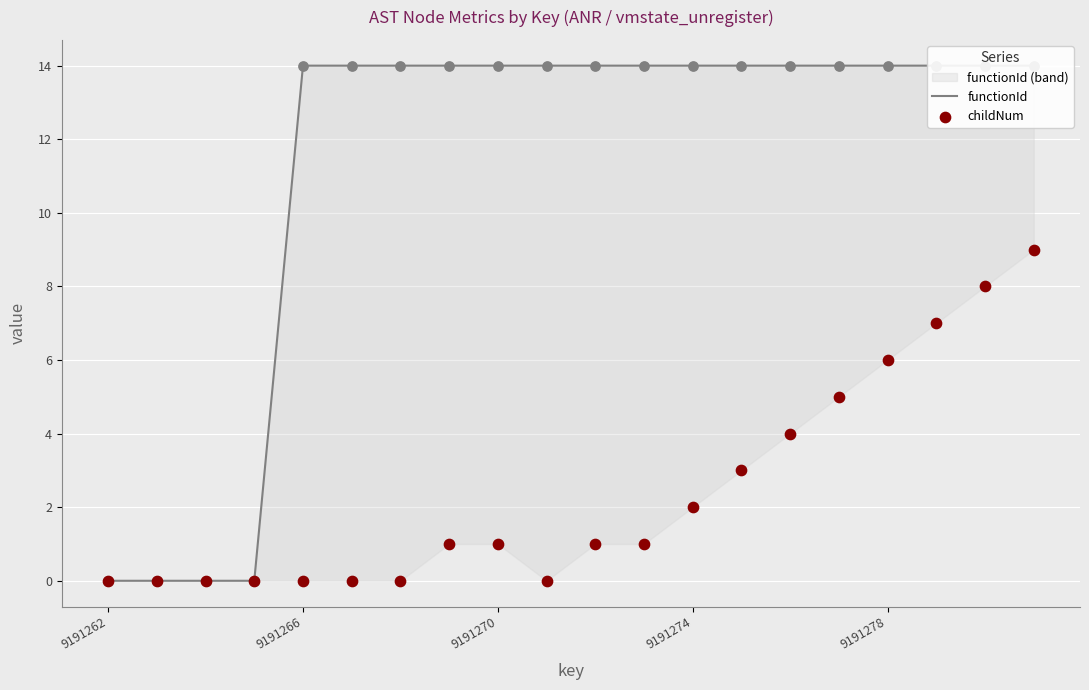

What are all the series names shown in the legend?

functionId, childNum